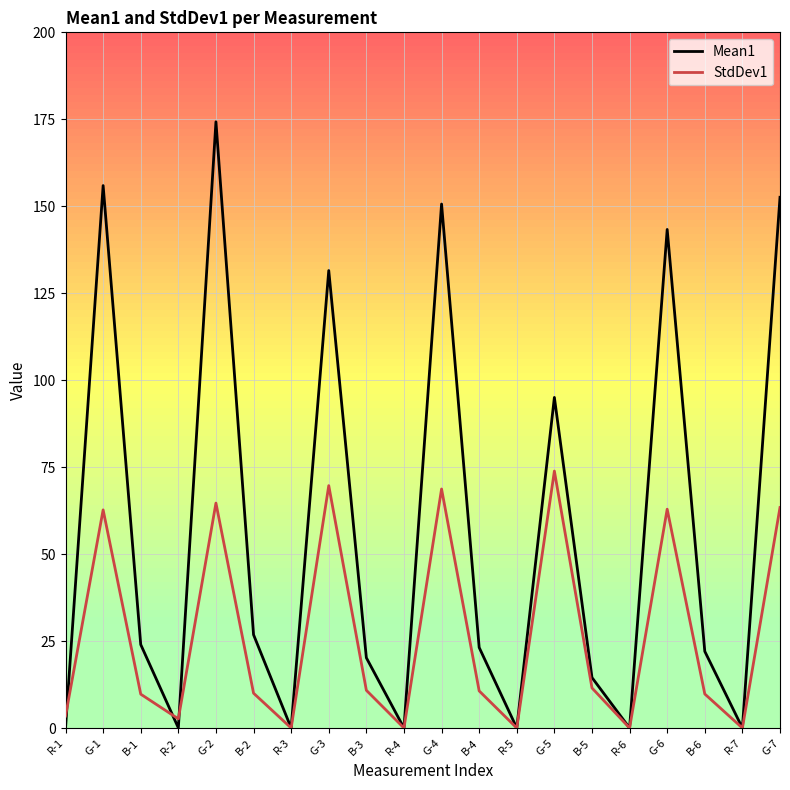

How many interior local peaks does the StdDev1 series have?

6